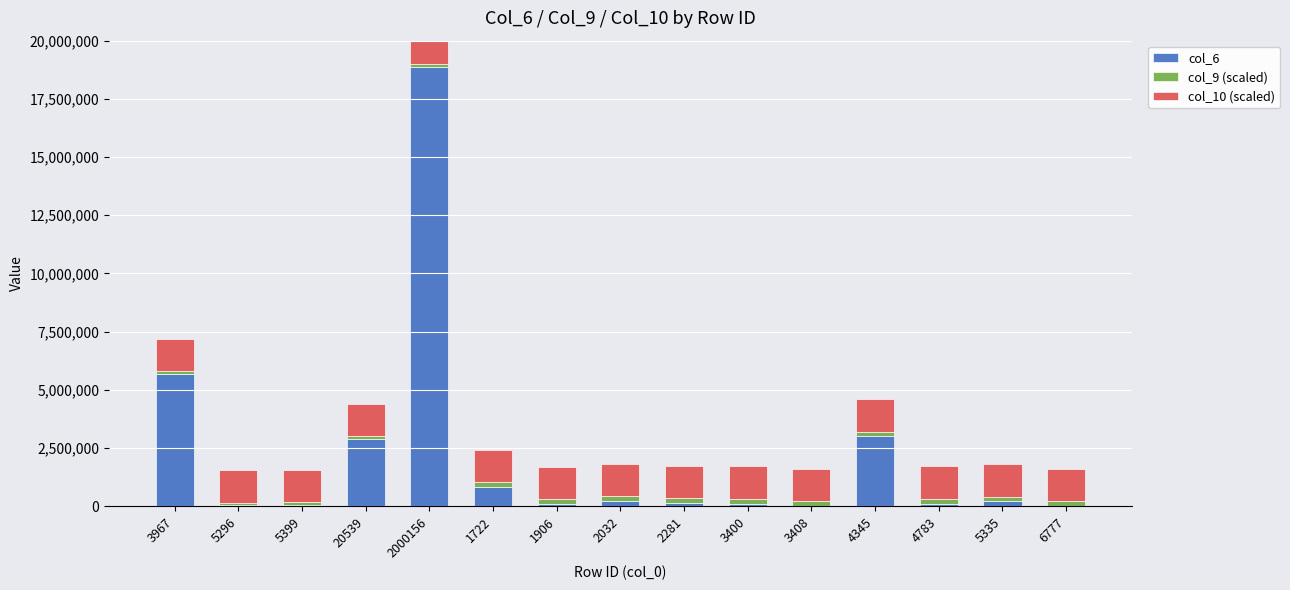

Reading left to right, list all the values displayed in this chart.

col_6: 5694000	47000	77000	2904000	18884000	829000	95000	229000	136000	114000	17000	3001000	118000	208000	21000
col_9 (scaled): 100000	100000	100000	100000	100000	200000	200000	200000	200000	200000	200000	200000	200000	200000	200000
col_10 (scaled): 1400000	1400000	1400000	1400000	1400000	1400000	1400000	1400000	1400000	1400000	1400000	1400000	1400000	1400000	1400000